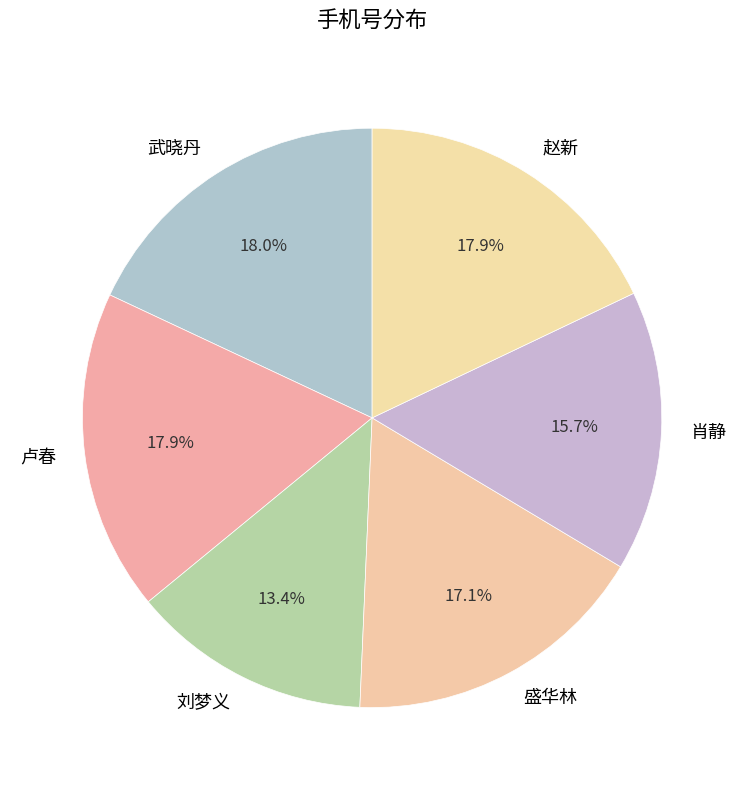

Count the number of slices in the pie.

6